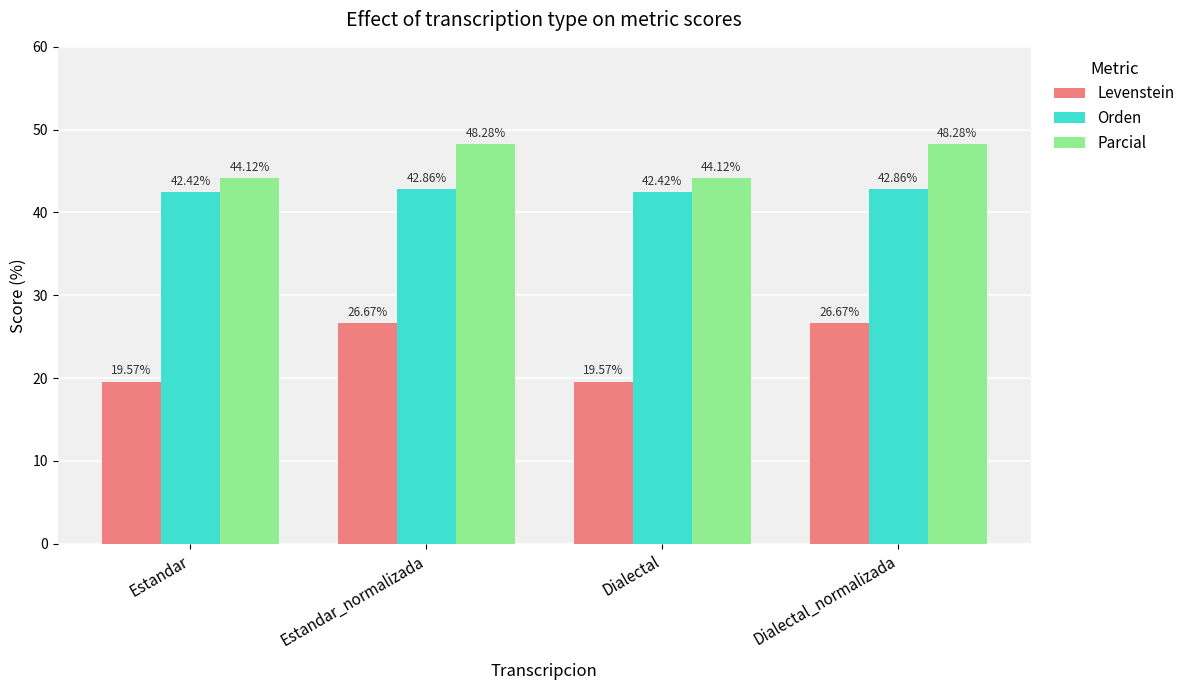

True or false: Orden has a value of 42.9 at Estandar_normalizada.

True